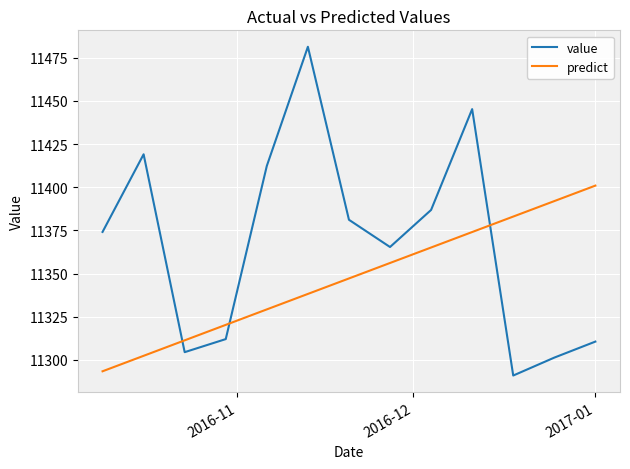

Which series has the widest spread of values?

value